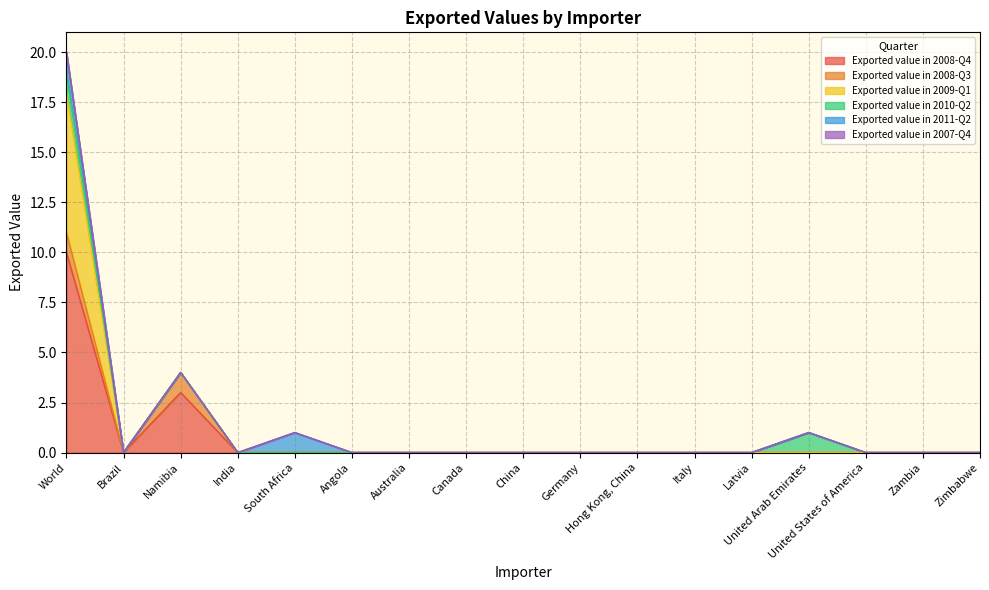

Which series has the largest total across all categories?

Exported value in 2008-Q4